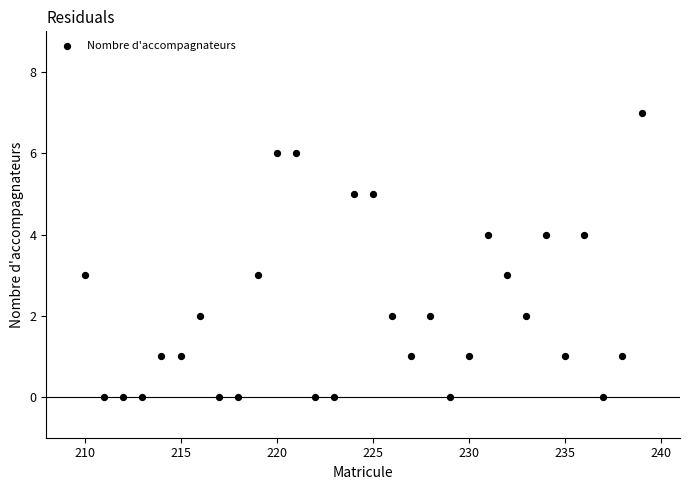

What is the range of Y values (max minus min)?

7